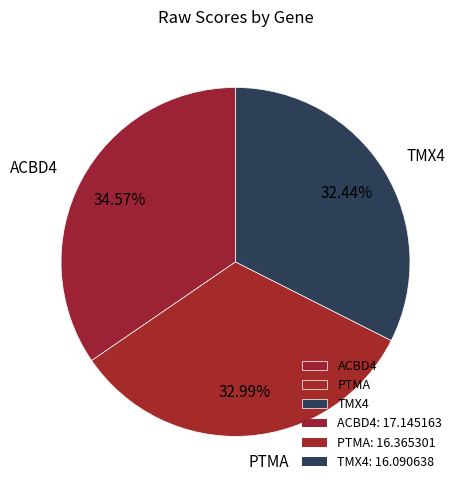

Does any single category account for the majority?

No